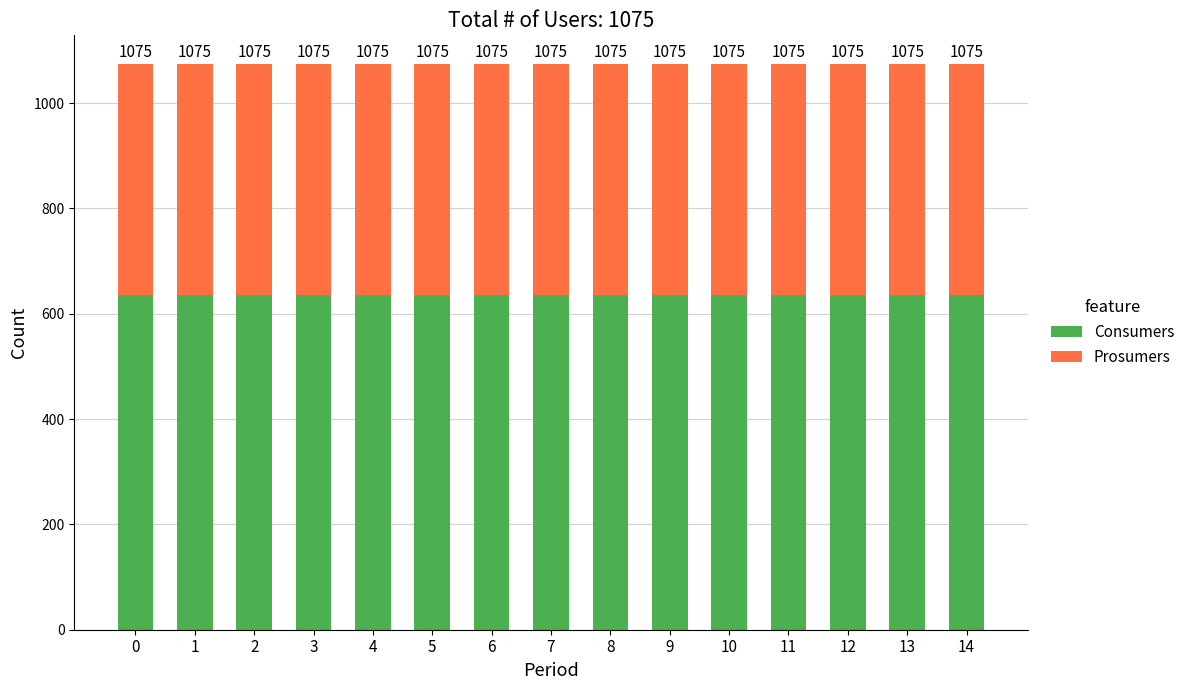

What are all the series names shown in the legend?

Consumers, Prosumers